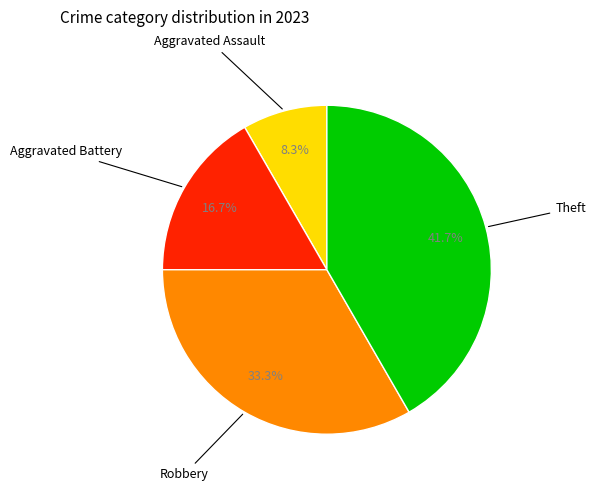

Count the number of slices in the pie.

4